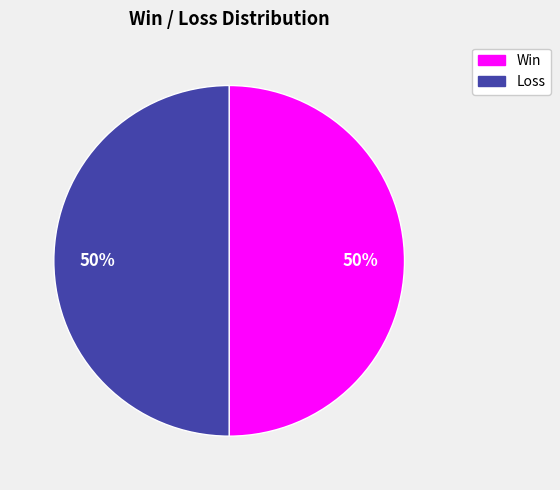

To the nearest percent, what is the average slice percentage?

50%